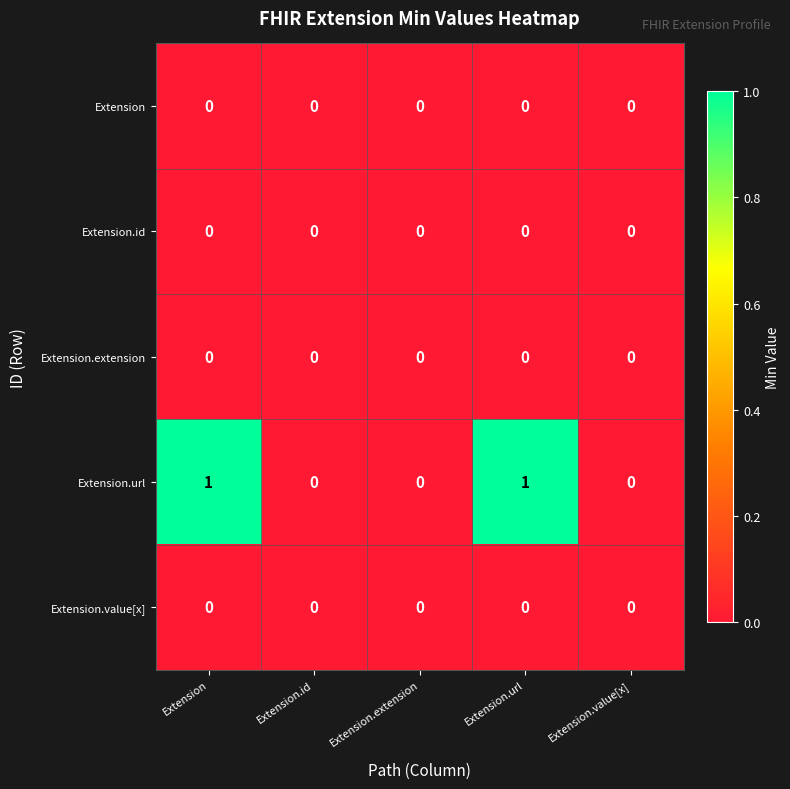

What is the total value across all series at Extension?

1